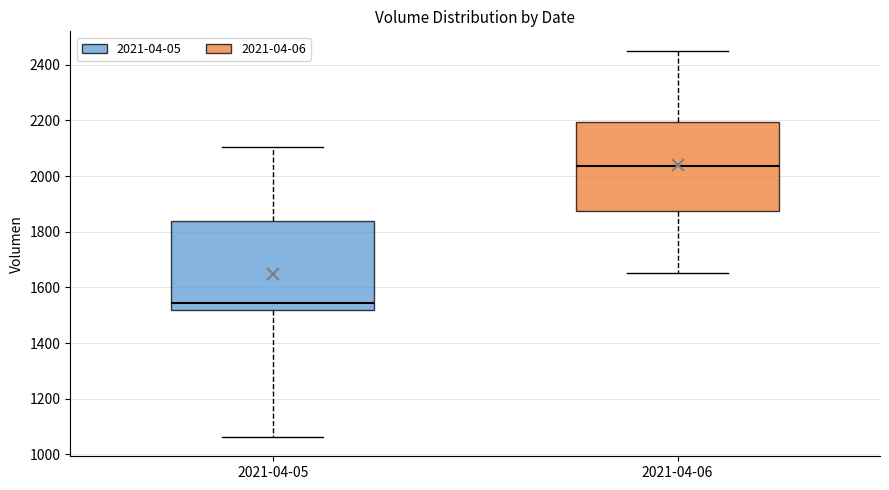

Reading left to right, transcribe this box plot: for each box, give where its median line is, the range the box spans, and where its two whiskers end, as read against the y-axis. The values are not printed on the chart, so give them approximately, as read against the axis.

2021-04-05: median 1540, box 1520 to 1840, whiskers 1060 to 2100
2021-04-06: median 2040, box 1880 to 2200, whiskers 1660 to 2460